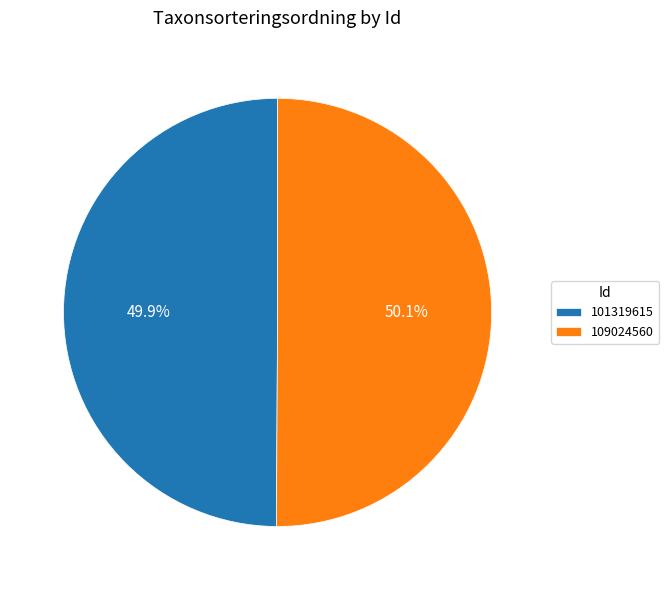

Approximately how many times larger is the value at 109024560 compared to 101319615?

1.0